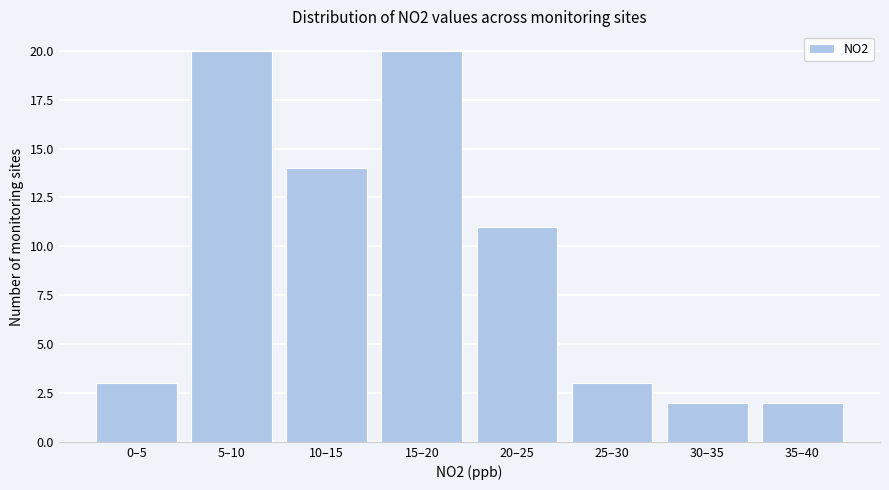

Reading left to right, transcribe all the data shown in this chart.

3	20	14	20	11	3	2	2